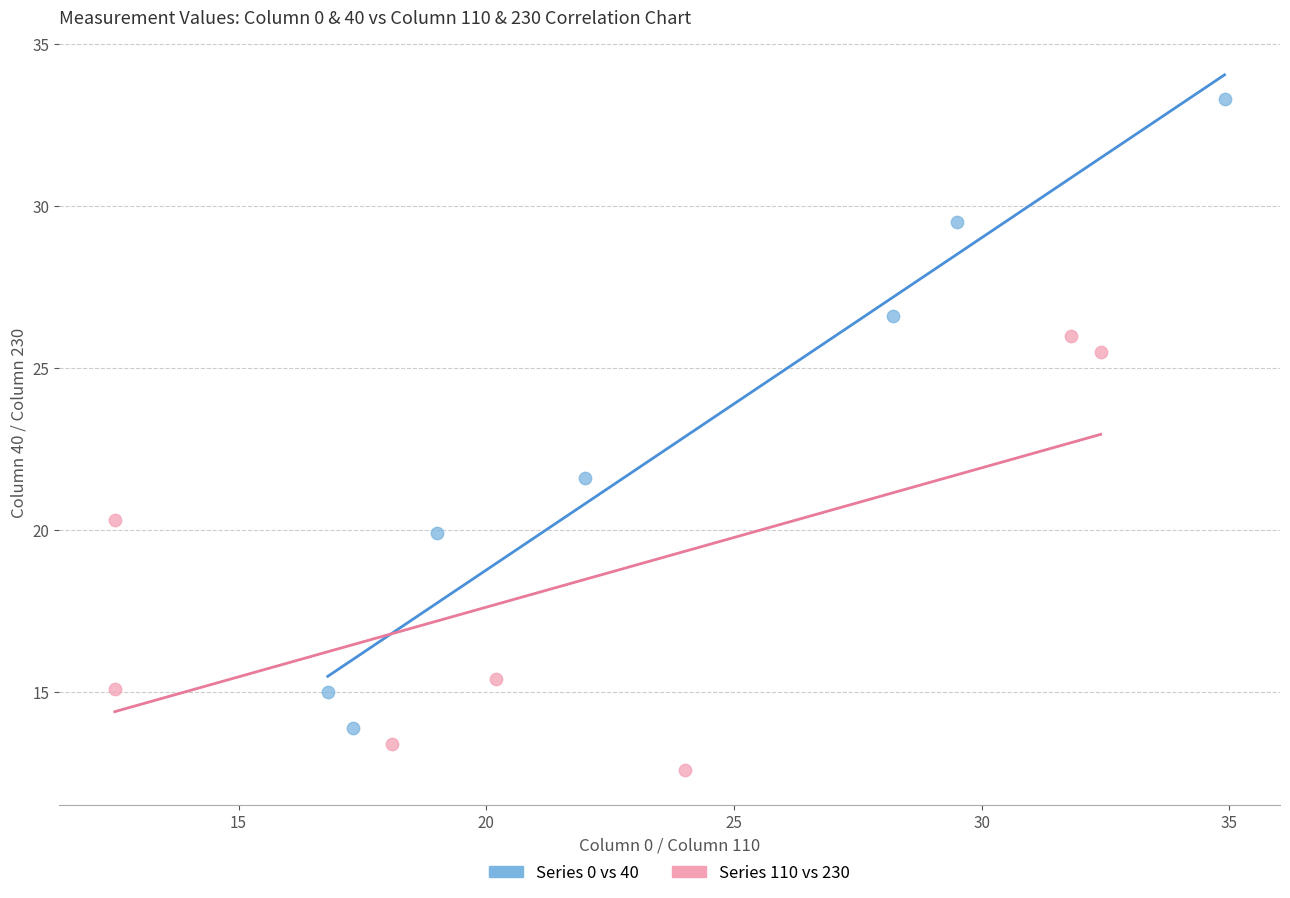

Which series reaches the minimum Y coordinate?

Series 110 vs 230